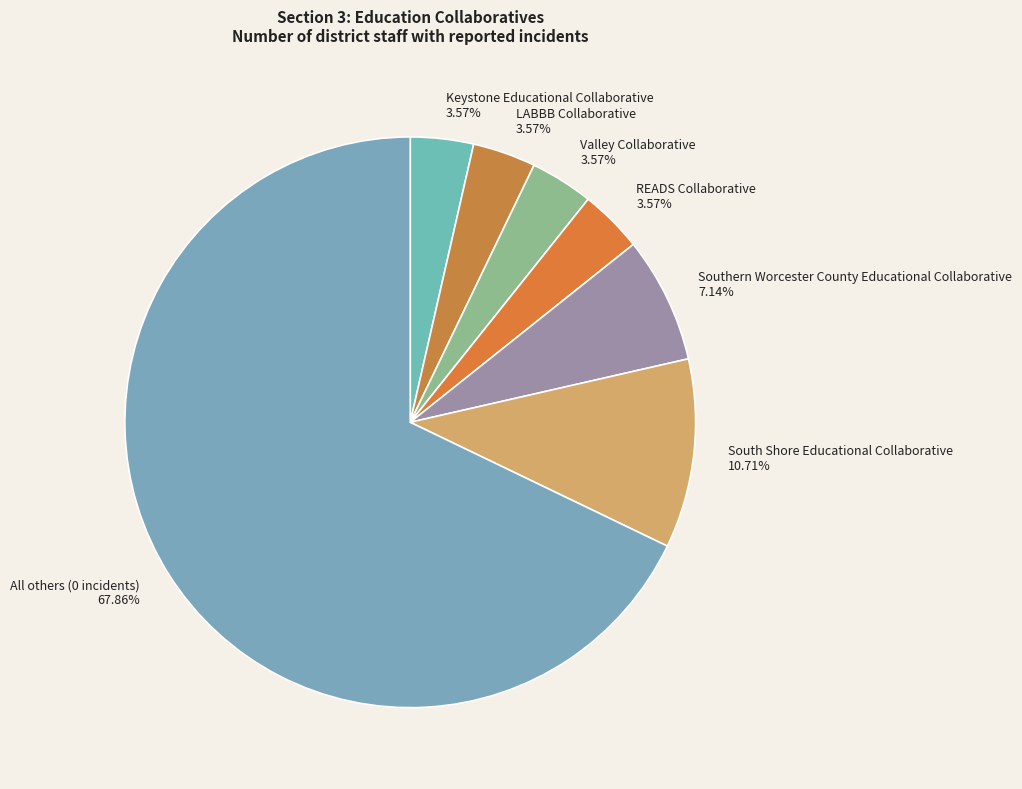

Is it true that Keystone Educational Collaborative is 21% of the pie?

False